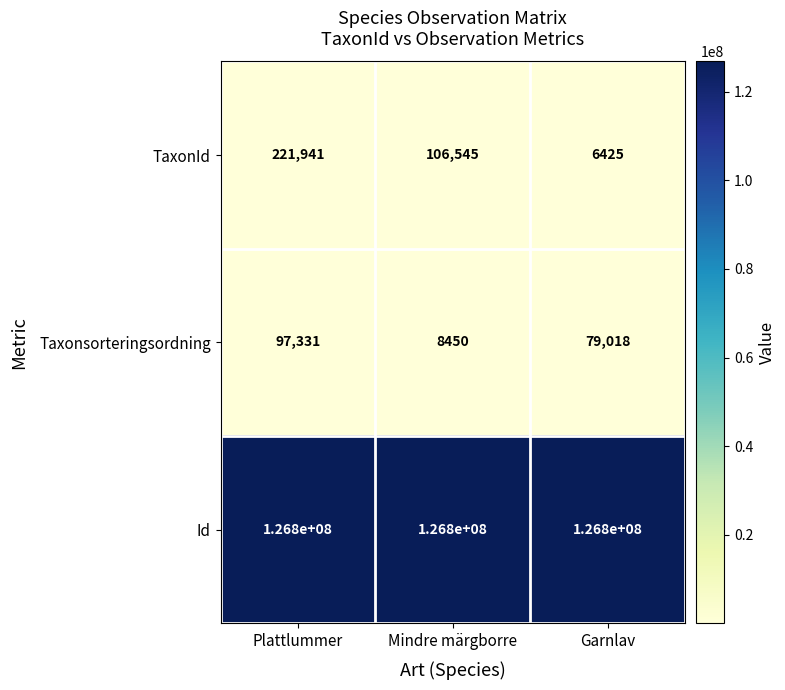

Between Mindre märgborre and Garnlav, which series saw the biggest shift?

TaxonId